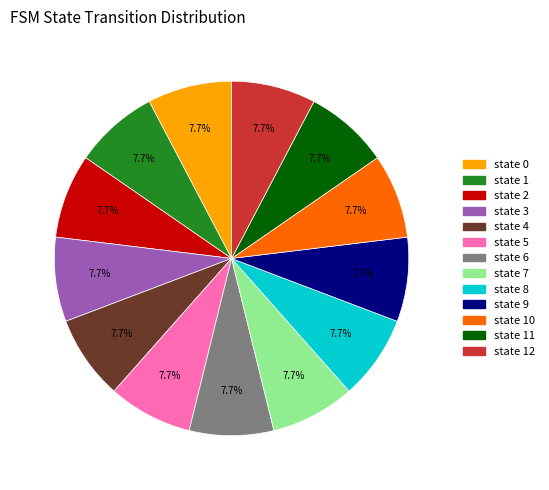

Does any single category account for the majority?

No